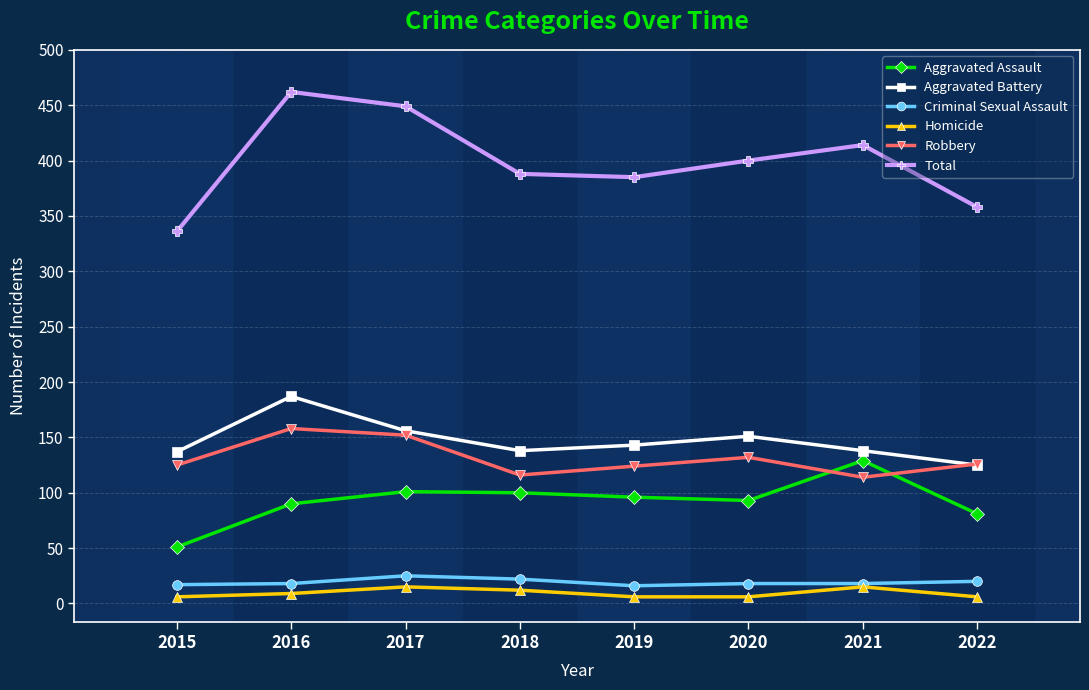

How many distinct data groups are displayed?

6